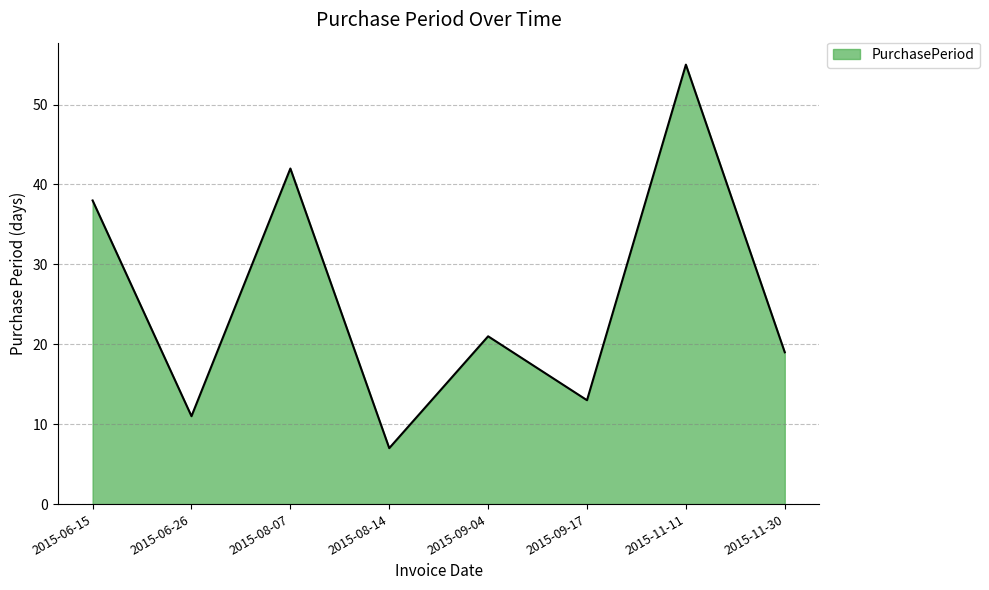

What is the difference between the maximum and minimum values?

48